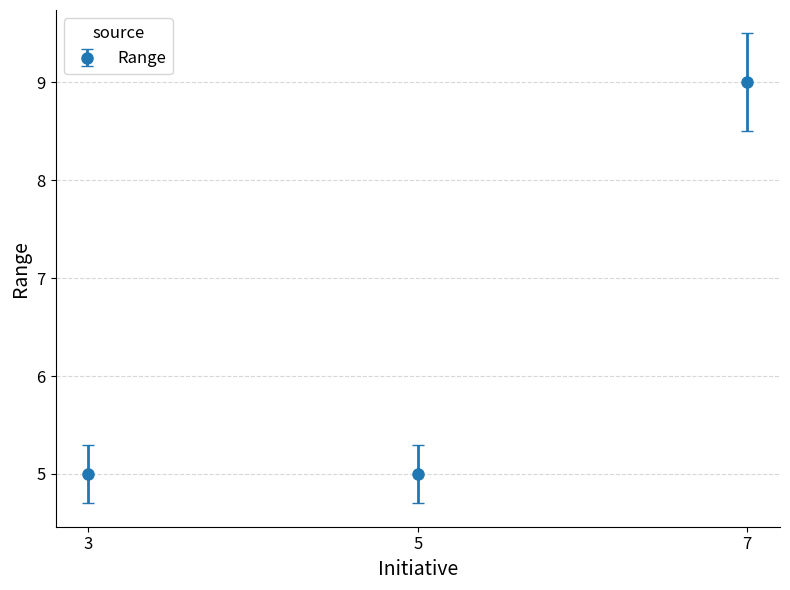

What is the smallest value displayed?

5